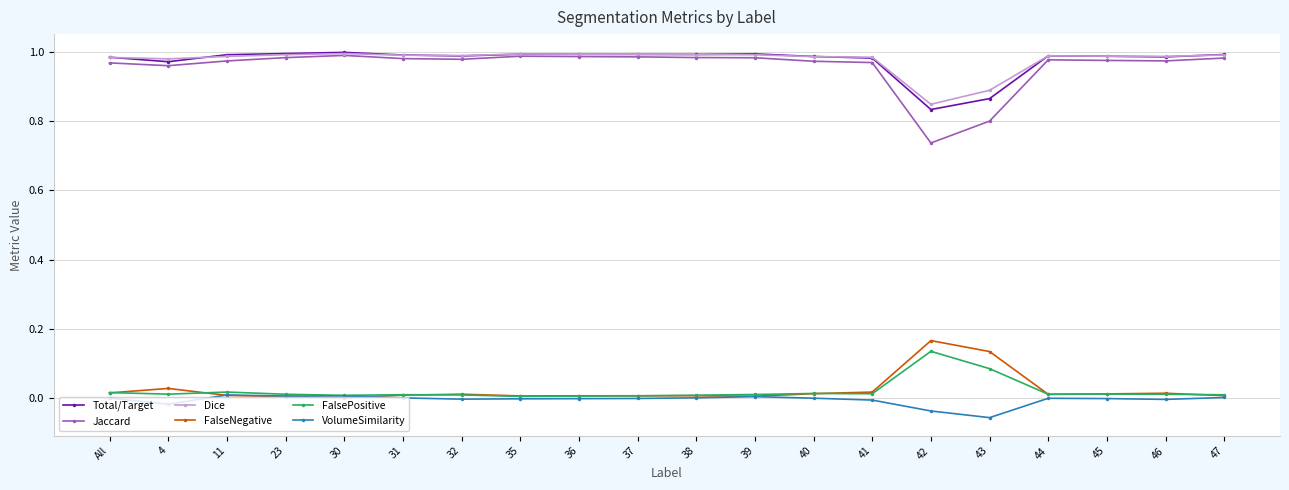

True or false: VolumeSimilarity has more than 1 points higher than both neighbors.

True